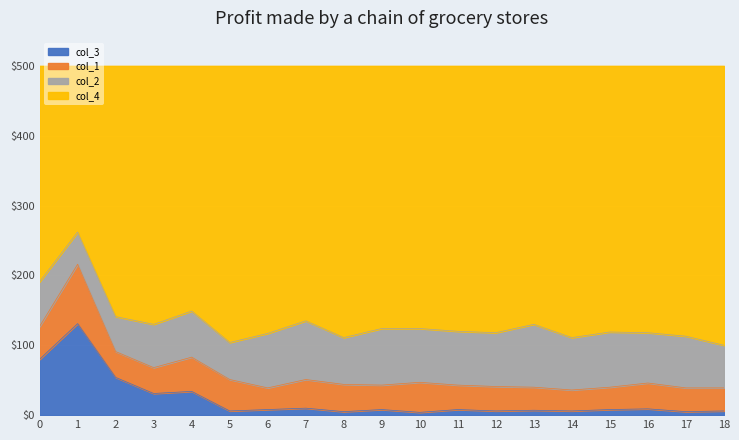

Is it true that col_3 equals 53 at 0?

False